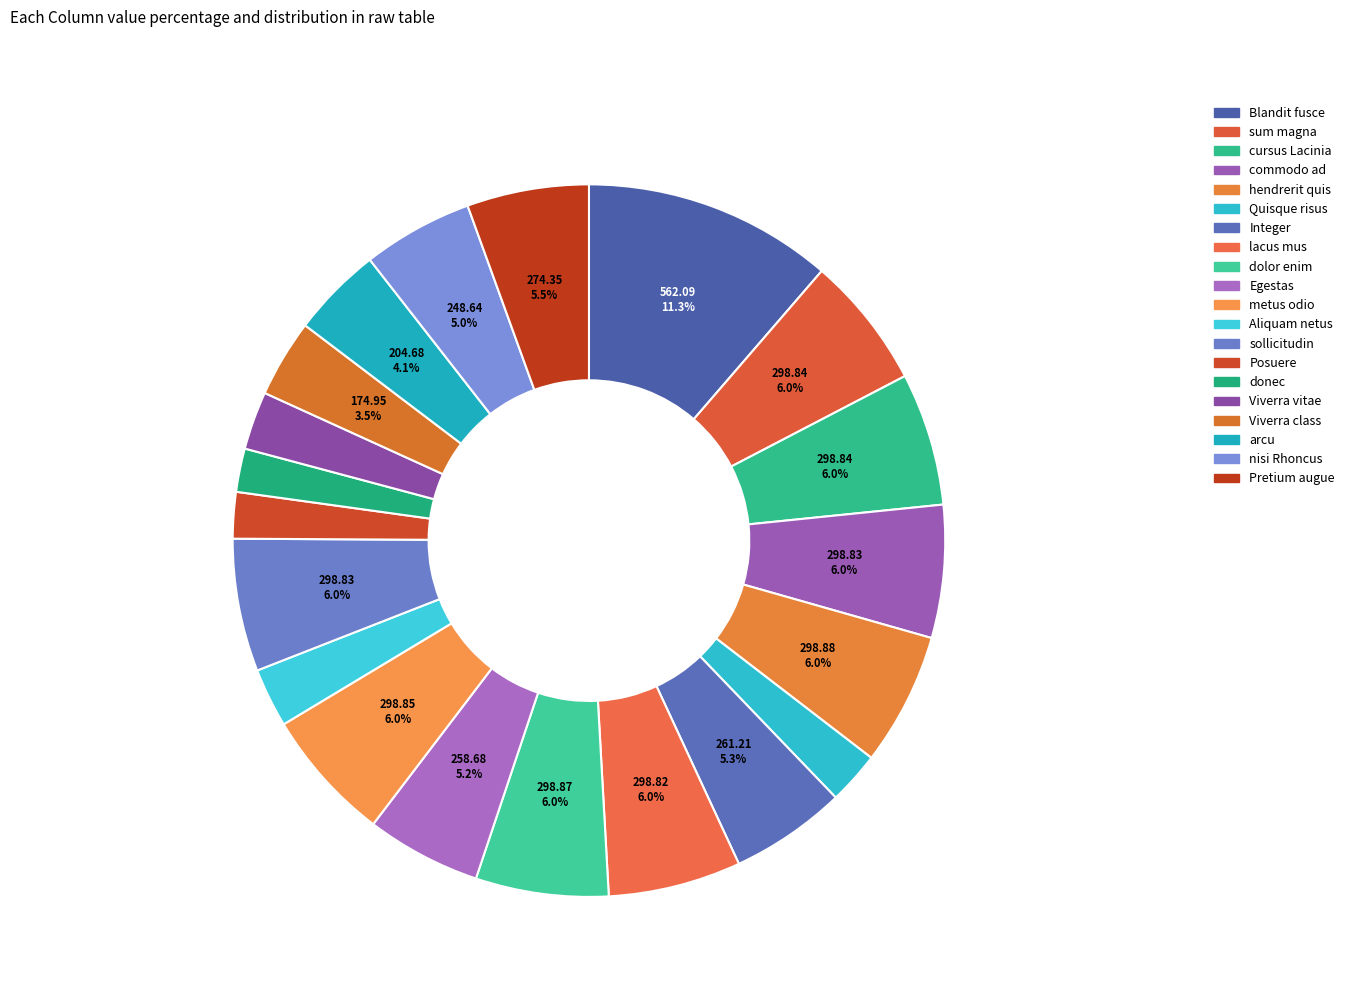

Count the number of slices in the pie.

20